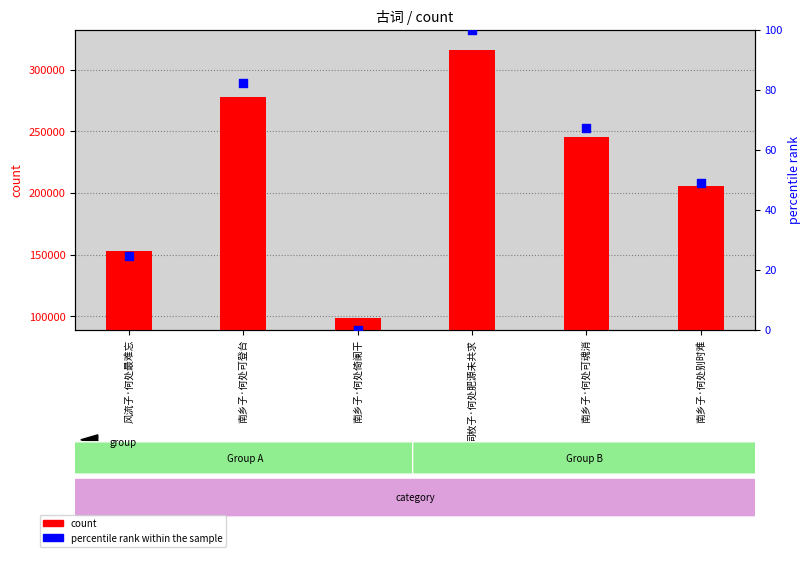

Which series has the largest Y range (max minus min)?

count